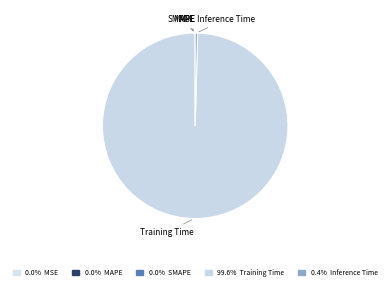

Which slice is the largest?

Training Time